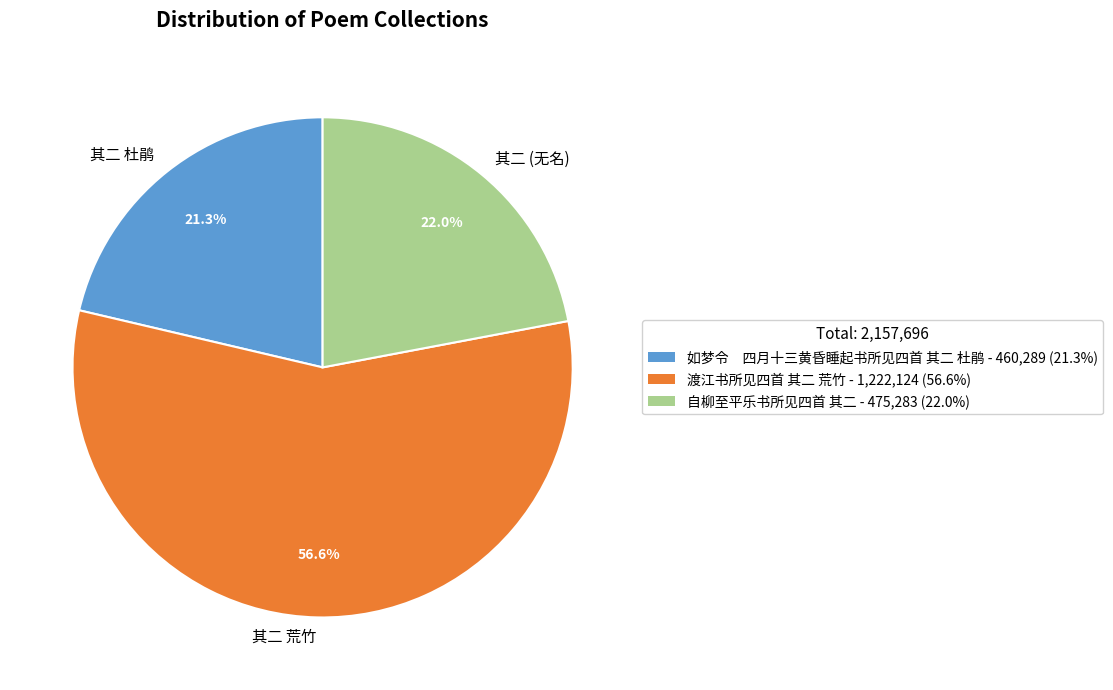

What is the ratio of the value at 其二 (无名) to the value at 其二 荒竹?

0.4